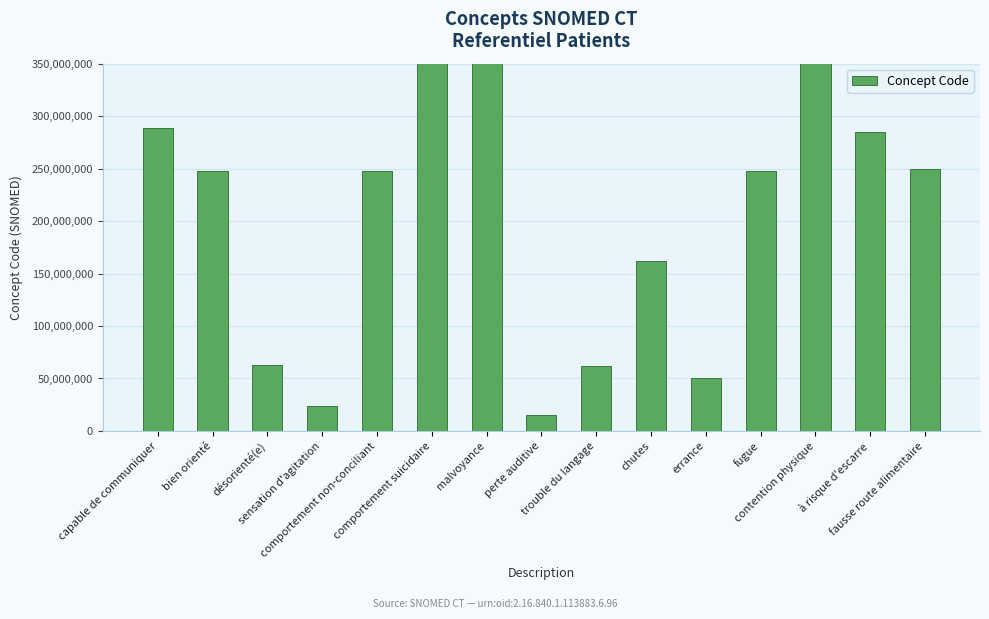

At which label does the data first exceed 248043008?

capable de communiquer